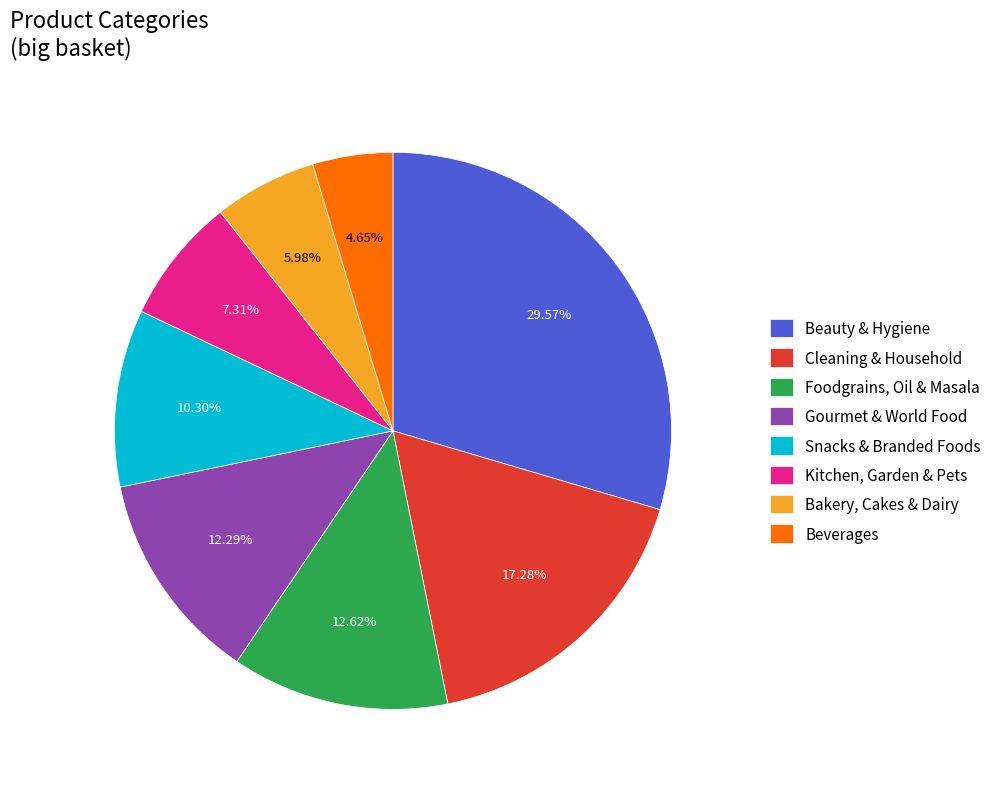

Which category has the smallest portion of the pie?

Beverages